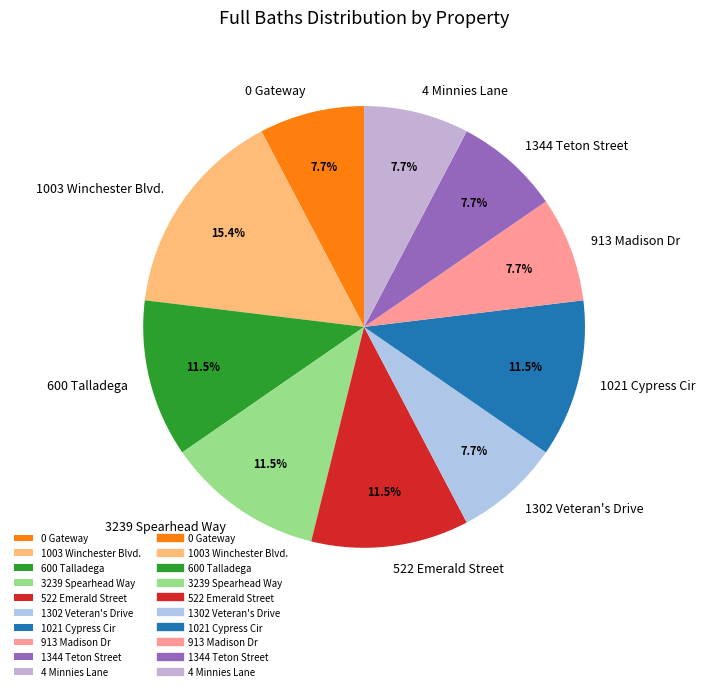

Which category has the biggest portion of the pie?

1003 Winchester Blvd.